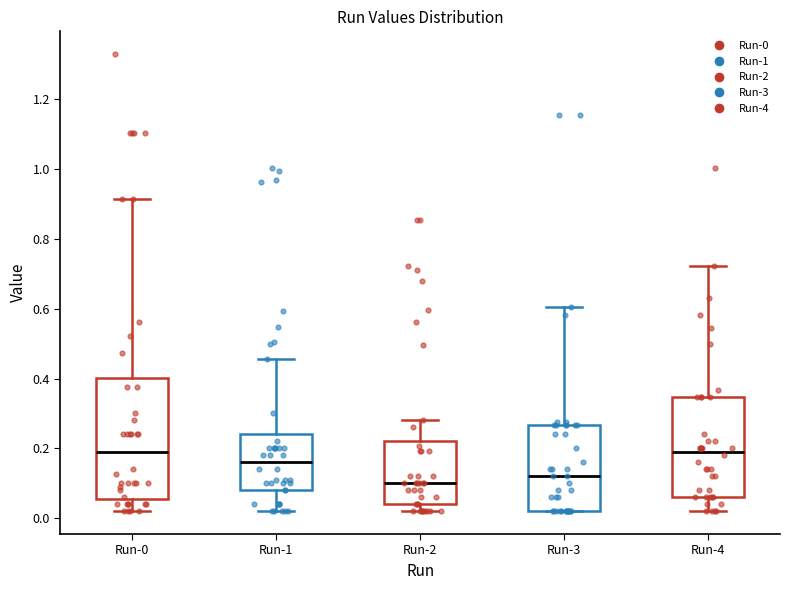

Where is the lower edge of the box for Run-3 on the y-axis? The values are not printed on the chart, so give them approximately, as read against the axis.

0.02